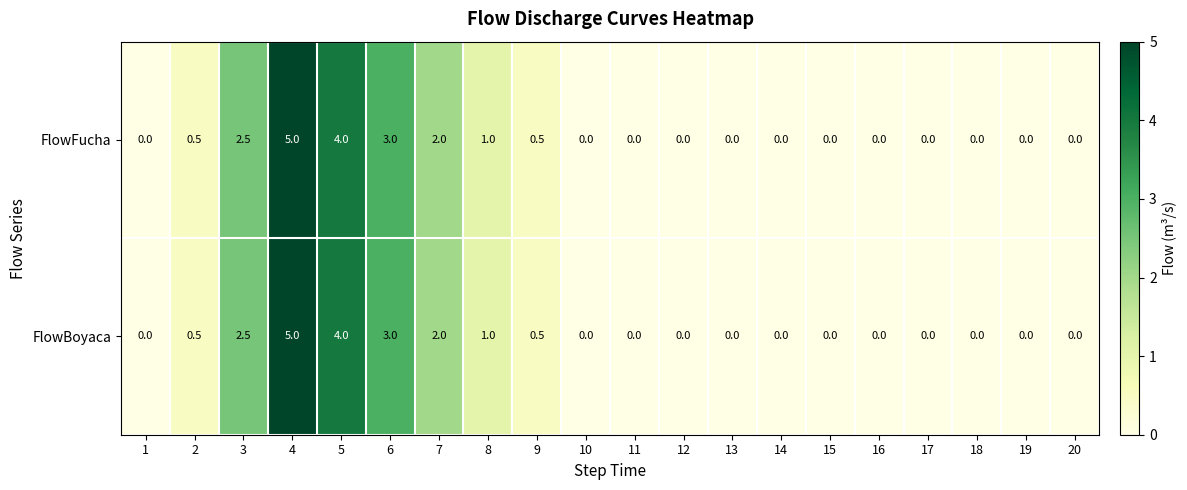

How many distinct data groups are displayed?

2